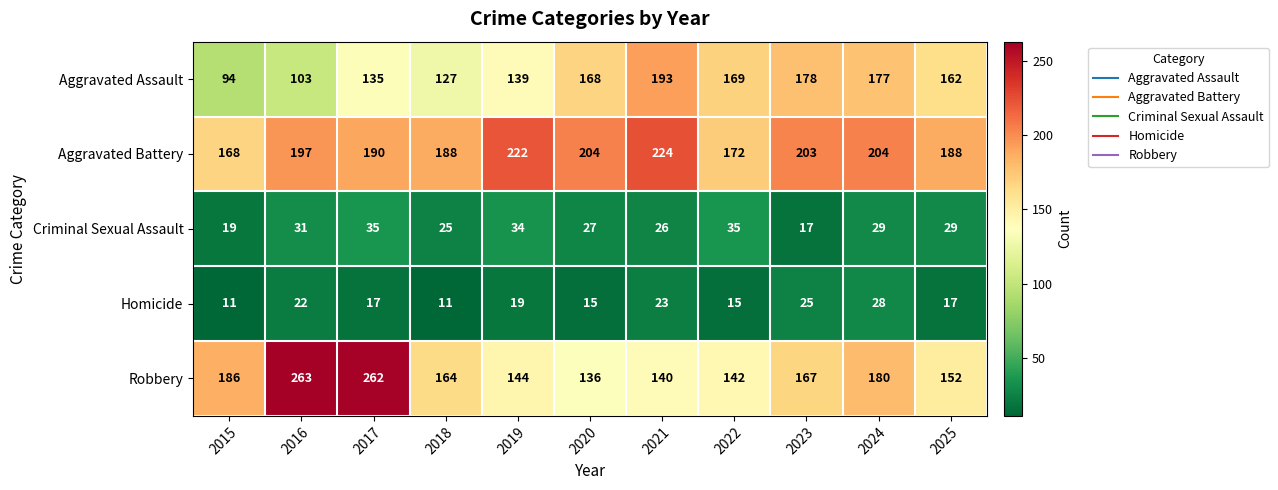

What value does the Aggravated Battery series have at 2024, to the nearest 10?

200